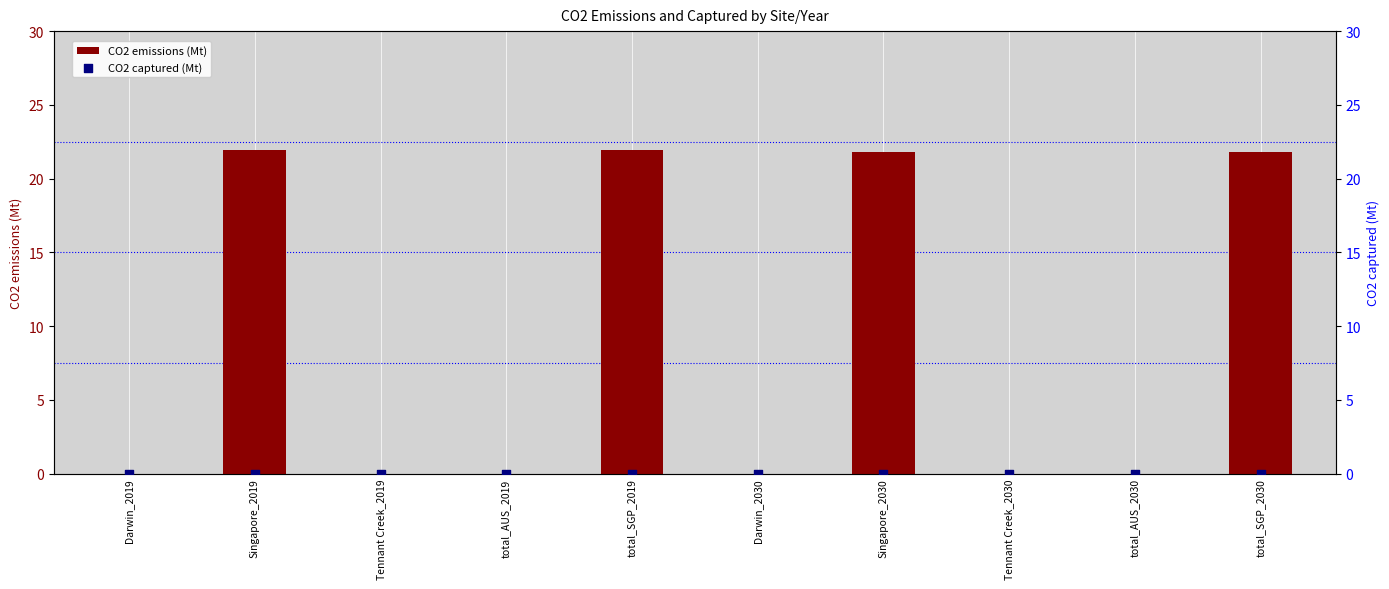

Which series has the largest total across all categories?

CO2 emissions (Mt)